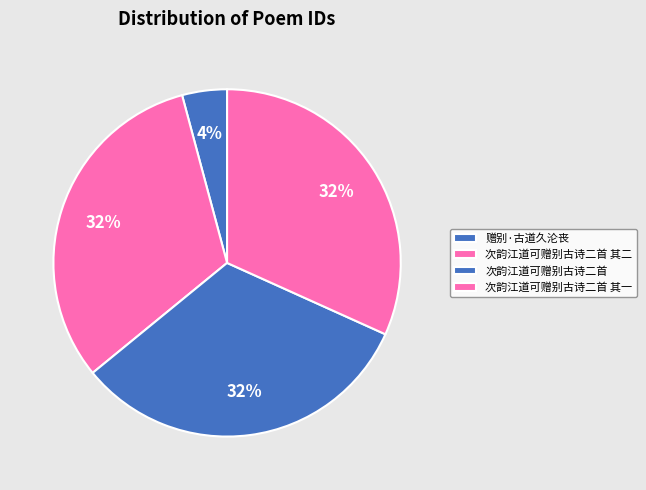

How many slices are in this pie chart?

4